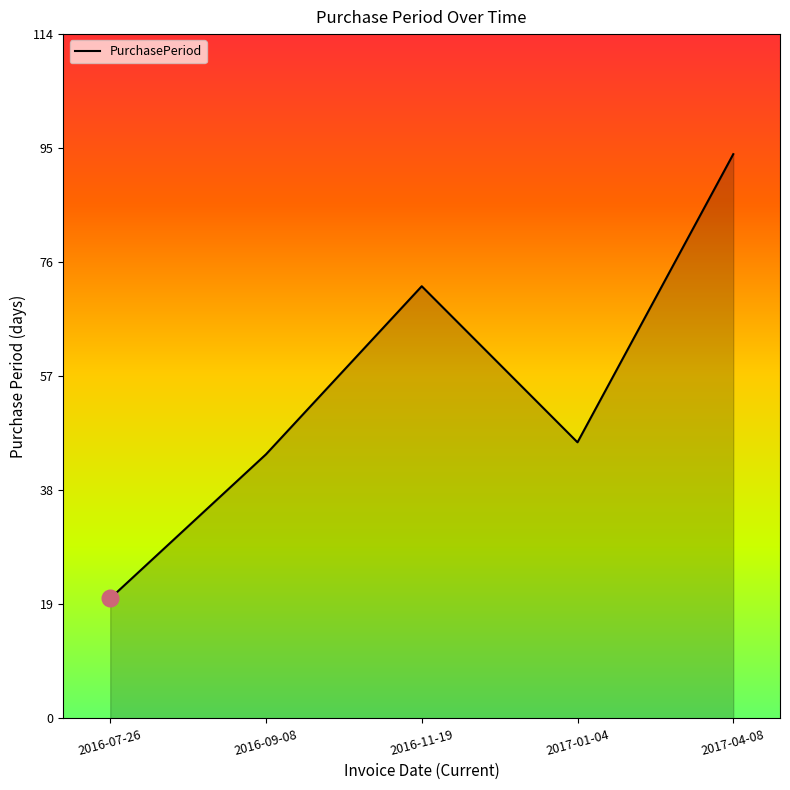

Is it true that the value at 2017-04-08 is 124?

False